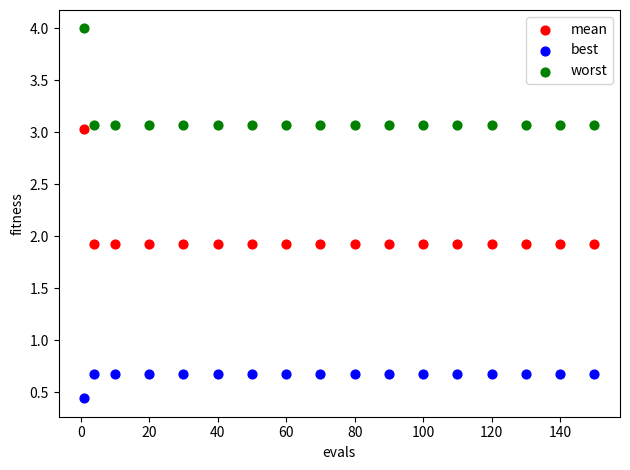

Which series contains the lowest Y value?

best